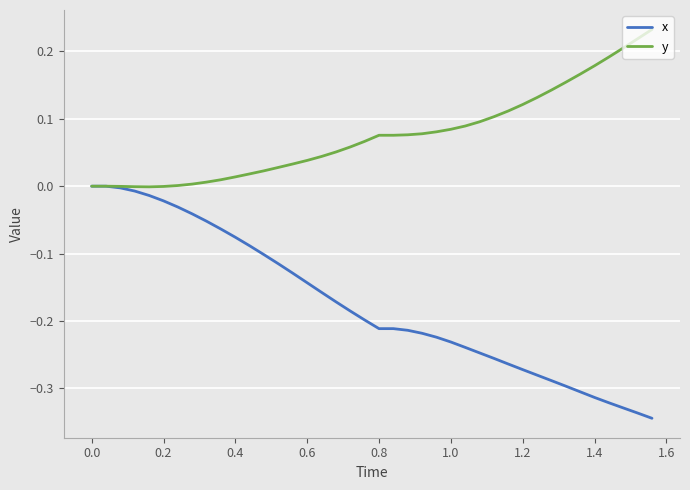

Which series has the widest spread of values?

x